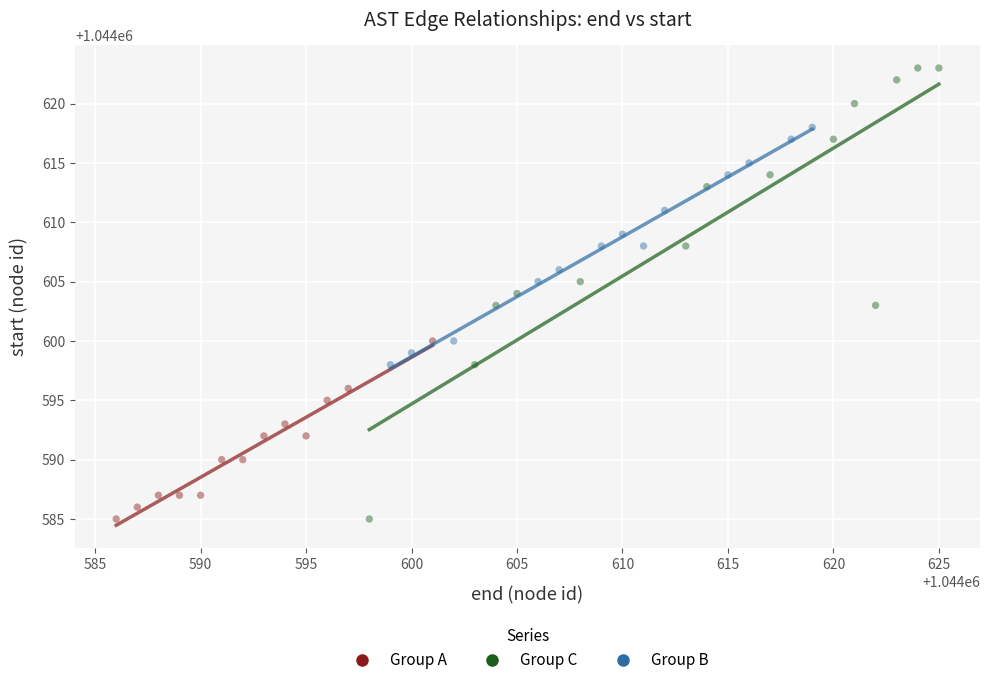

Which series has the widest spread of Y values?

Group C